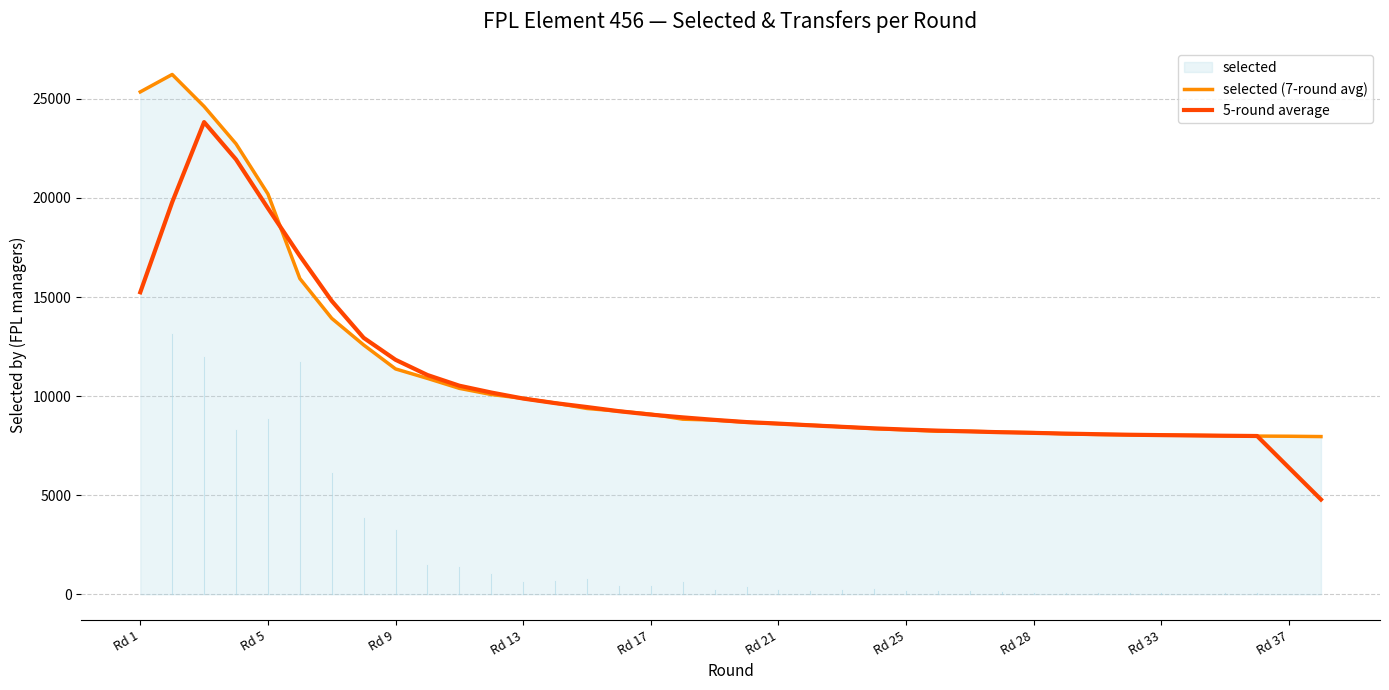

Reading right to left, extract all data points from this chart.

selected (7-round avg): 7958.0	7975.0	7983.0	7998.0	8020.0	8029.0	8046.0	8066.0	8092.0	8156.0	8183.0	8226.0	8226.0	8296.0	8358.0	8452.0	8537.0	8606.0	8680.0	8790.0	8836.0	9090.0	9240.0	9376.0	9652.0	9884.0	10082.0	10392.0	10894.0	11372.0	12581.0	13924.0	15934.0	20203.0	22732.0	24617.0	26231.0	25352.0
5-round average: 4783.2	6382.8	7986.8	8001.0	8015.2	8031.8	8050.6	8077.8	8108.6	8144.6	8176.6	8217.4	8257.8	8311.6	8373.8	8449.8	8526.6	8613.0	8689.8	8800.4	8927.2	9066.4	9238.8	9448.4	9646.8	9877.2	10180.8	10524.8	11064.2	11832.6	12941.0	14802.8	17074.8	19482.0	21943.4	23827.0	19786.4	15240.0